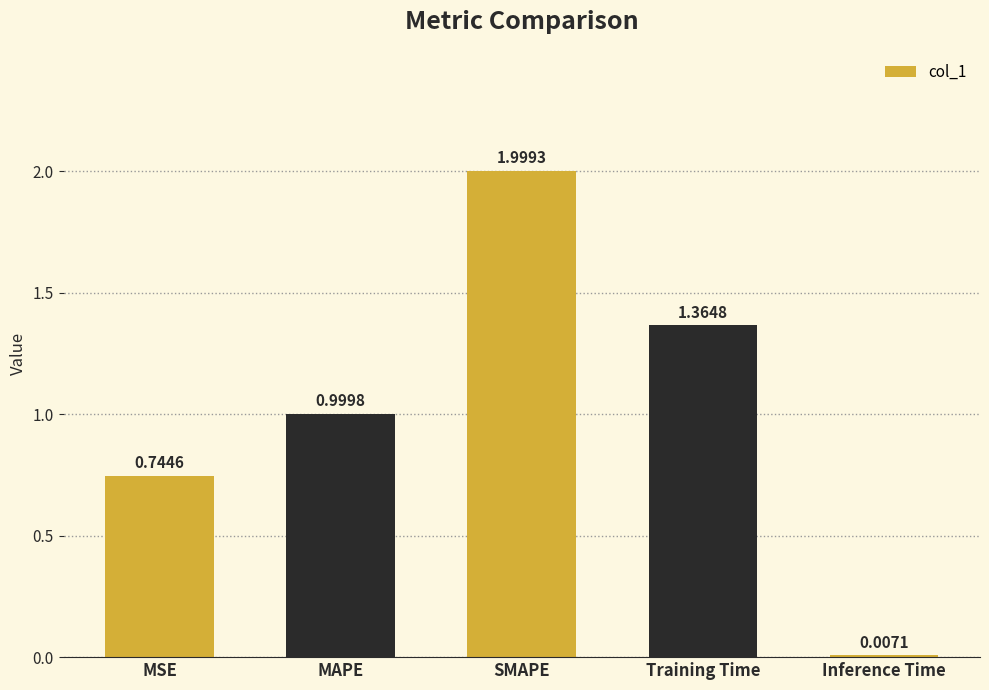

What is the sum of all values?

5.1